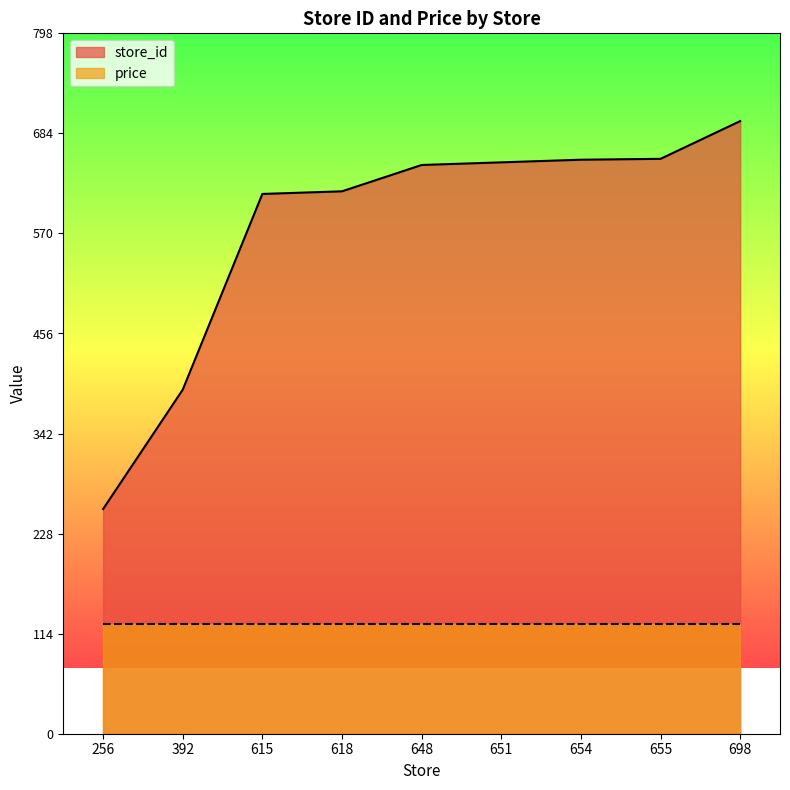

The value of store_id at 392 is 392. True or false?

True